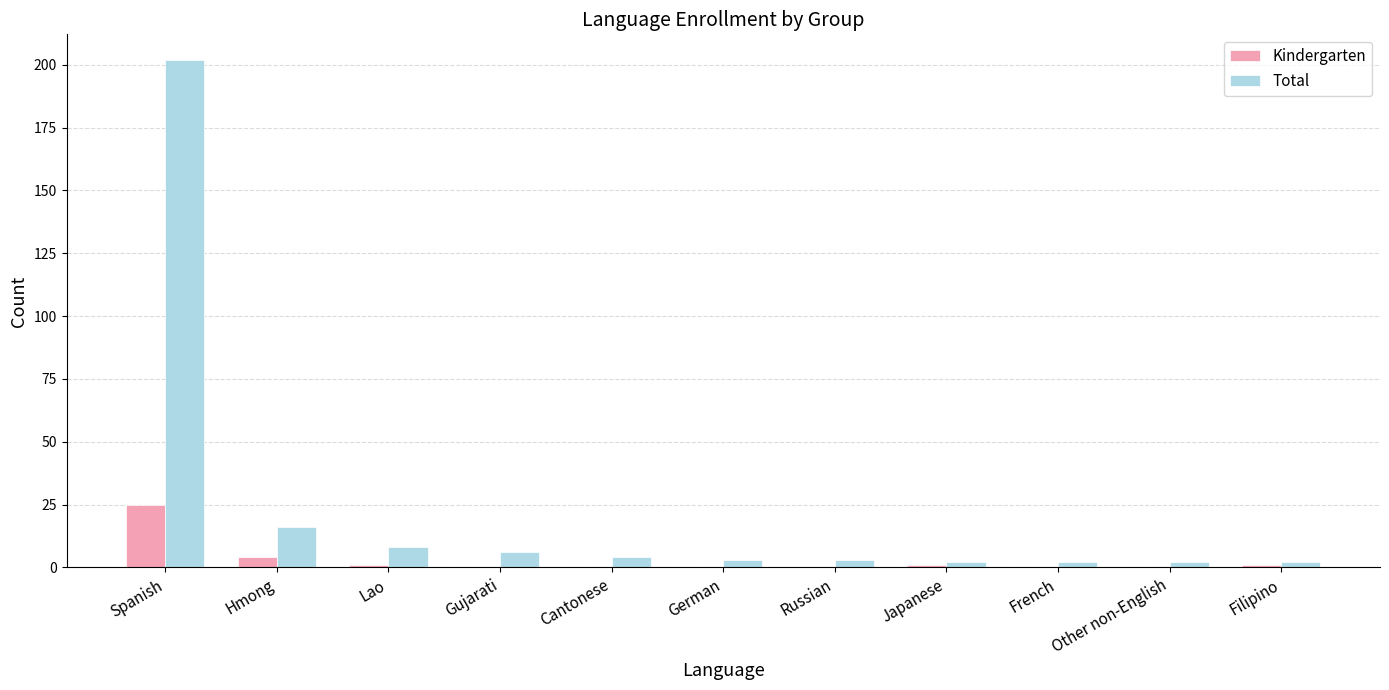

Where is Total nearest to the value 102?

Hmong